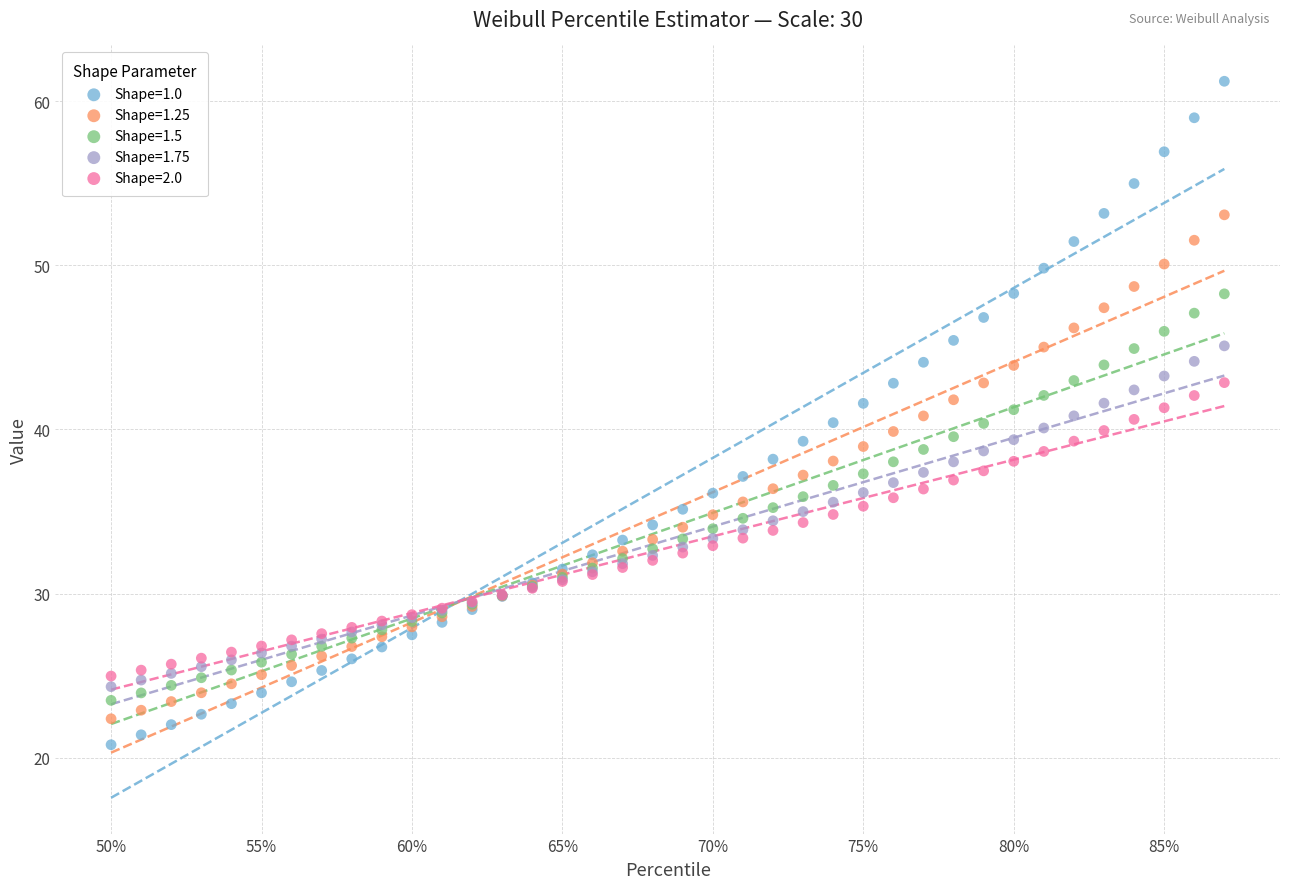

Which series has the largest Y range (max minus min)?

Shape=1.0